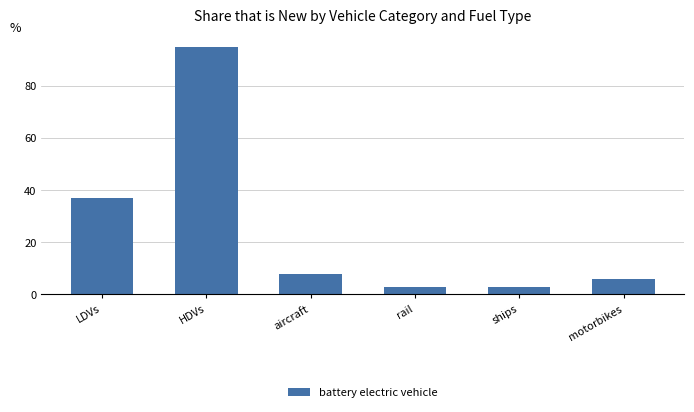

Are the bars horizontal?

No